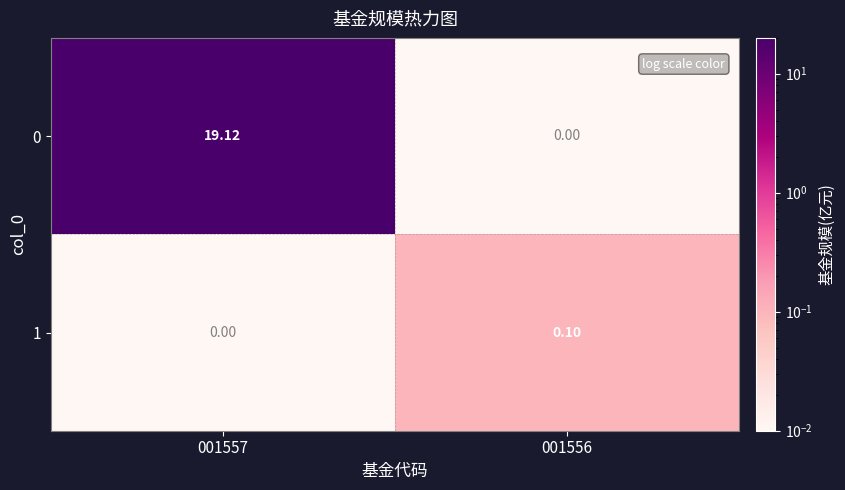

At which category is the sum across all series the highest?

001557